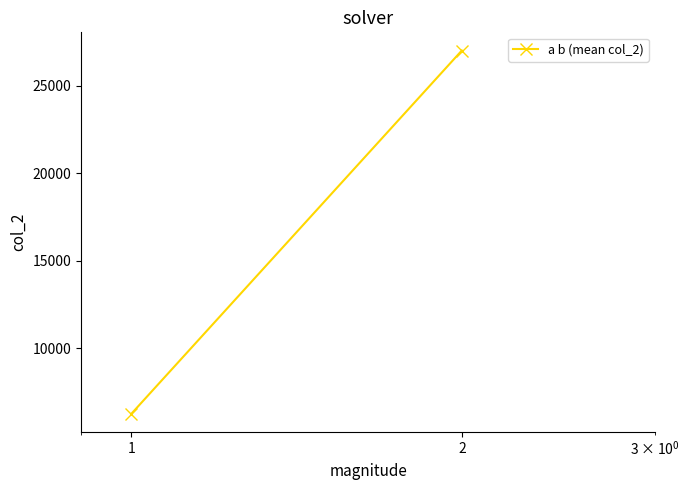

Between 1 and 2, which is larger?

2